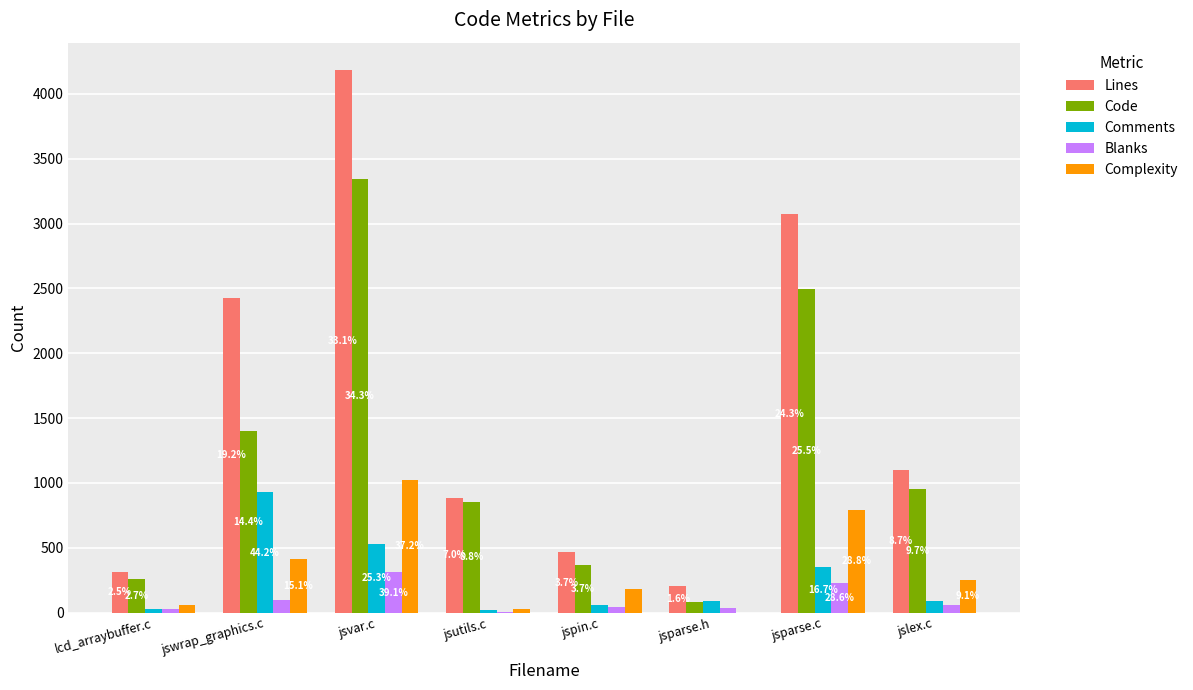

Which series has the largest range (max minus min)?

Lines